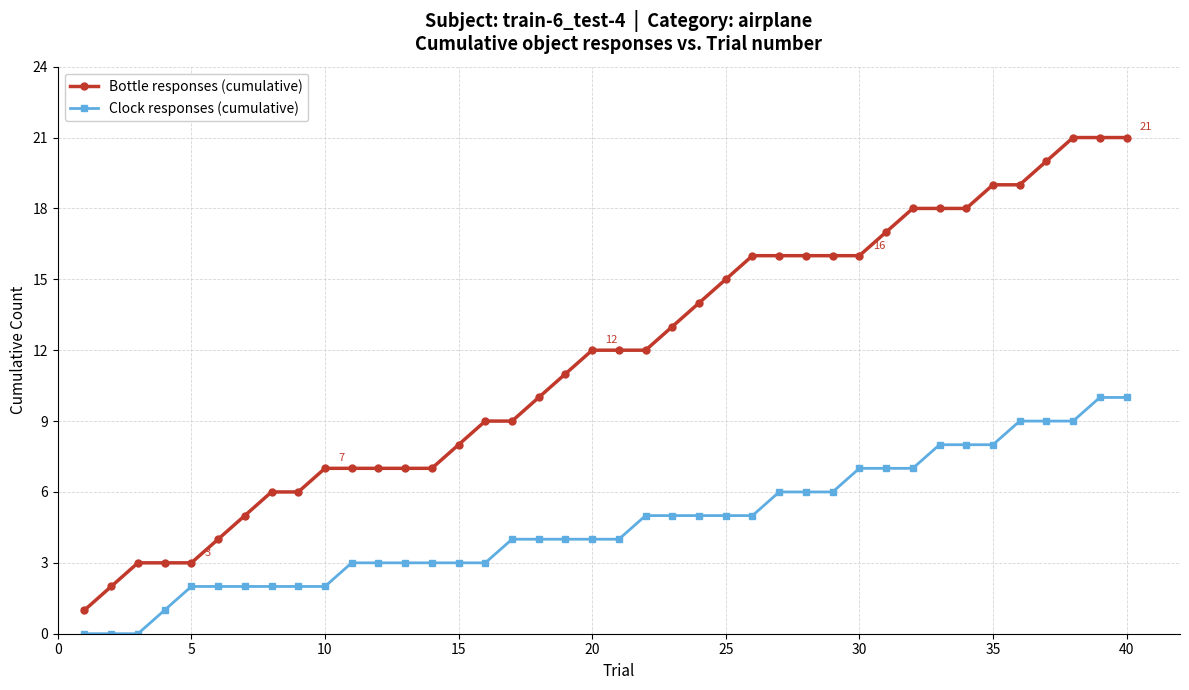

What are all the series names shown in the legend?

Bottle responses (cumulative), Clock responses (cumulative)